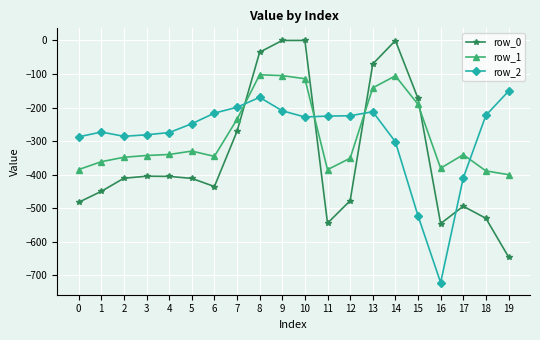

What is the value of the row_0 point at the 4th from the left?

-404.4